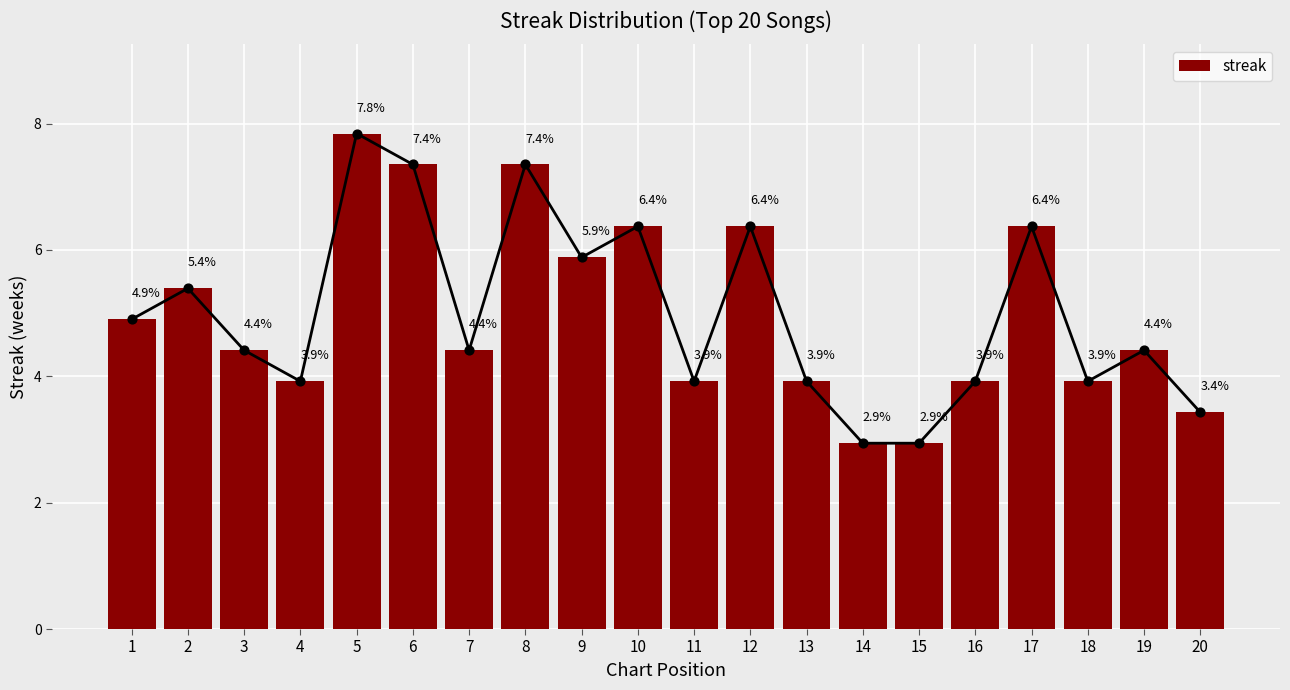

What is the ratio of the value at 10 to the value at 20?

1.9